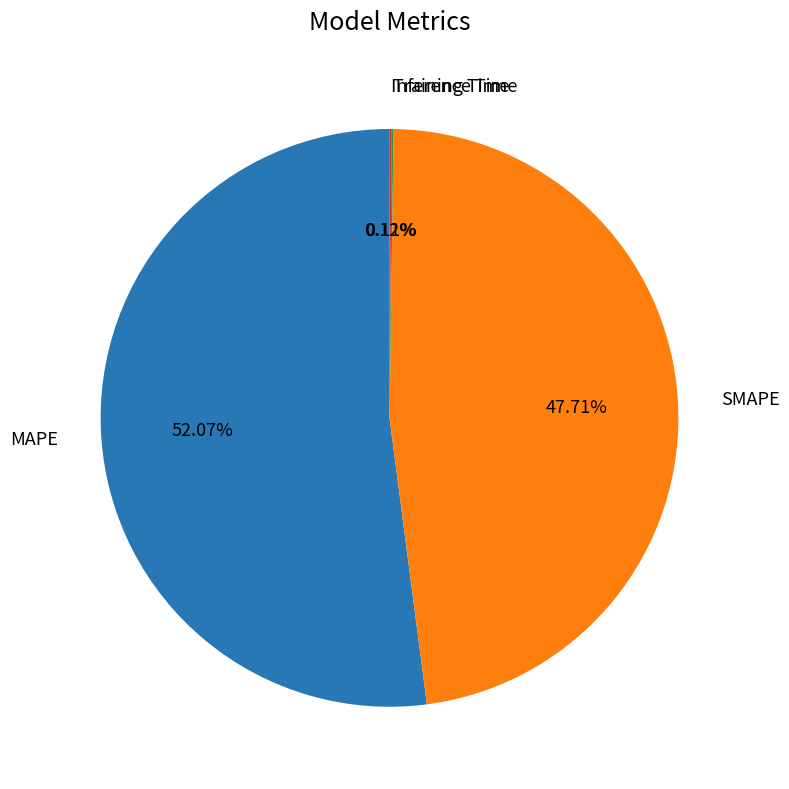

Is there any slice that represents more than half of the pie?

Yes